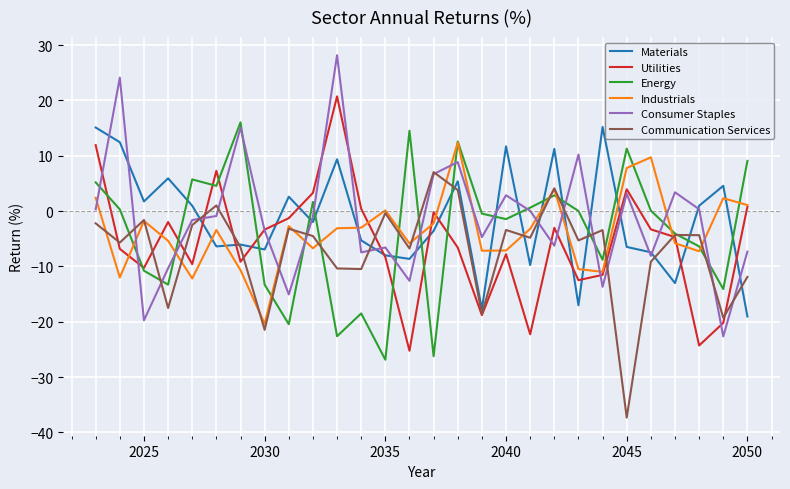

How many times do Consumer Staples and Industrials cross each other?

14